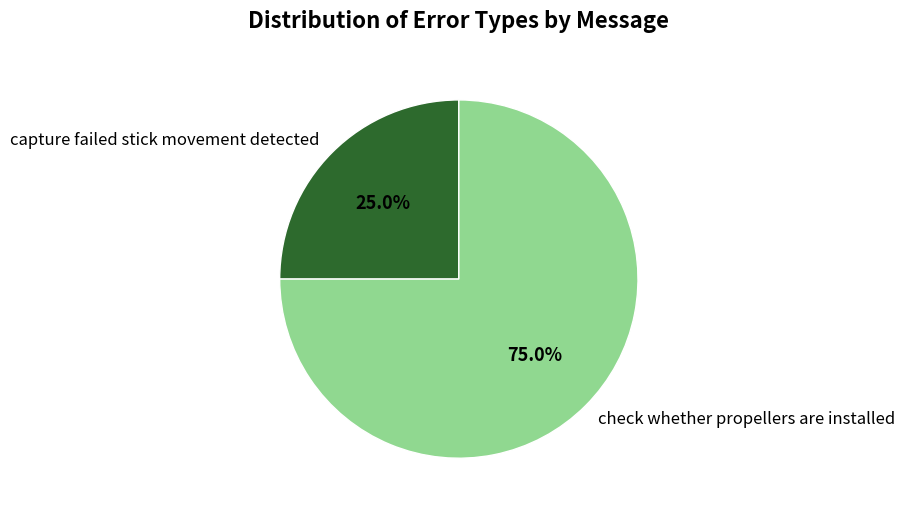

What is the largest slice in the pie chart?

check whether propellers are installed